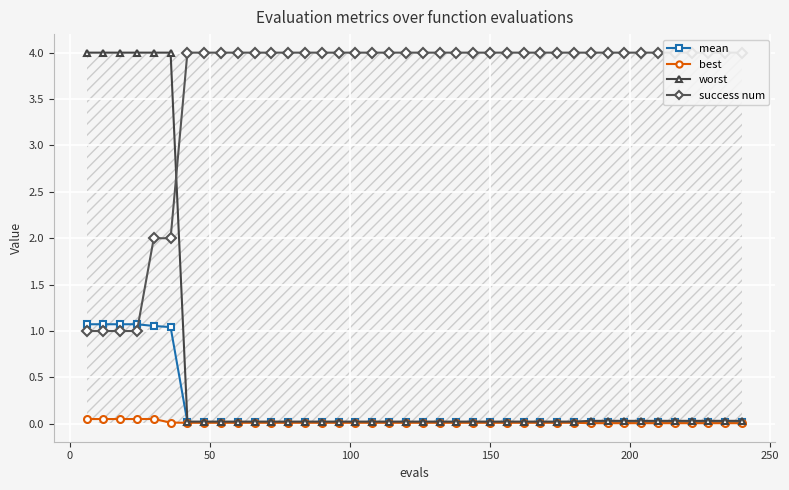

What is the highest value of the worst series?

4.0